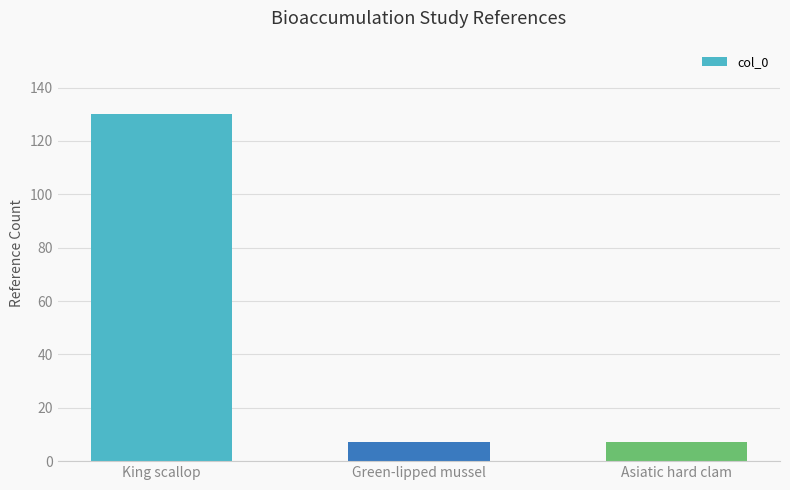

What is the change in value from King scallop to Green-lipped mussel?

-123